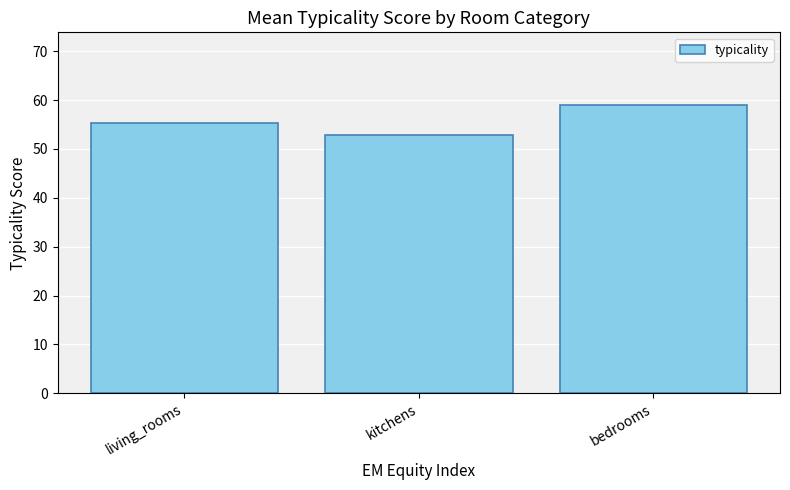

Which category has the lowest value across all series?

kitchens